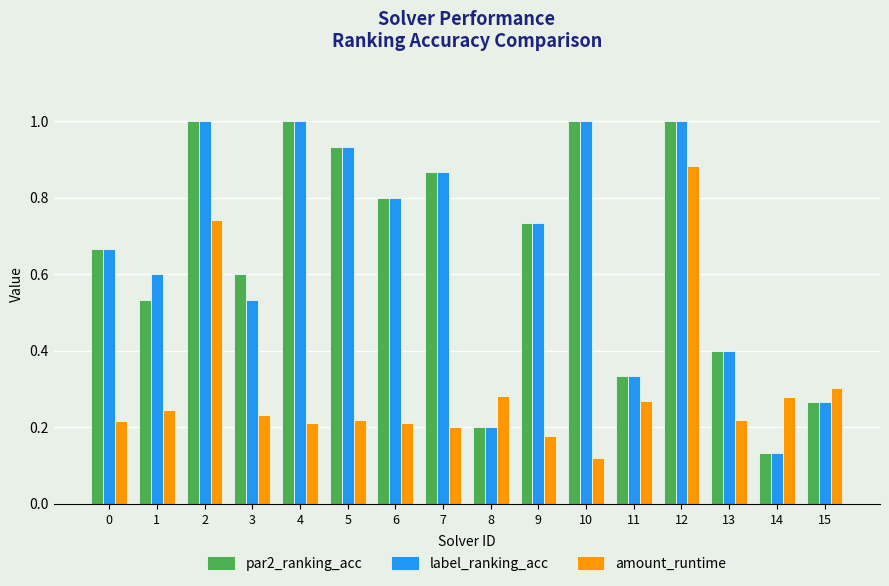

At which category is the sum across all series the highest?

12